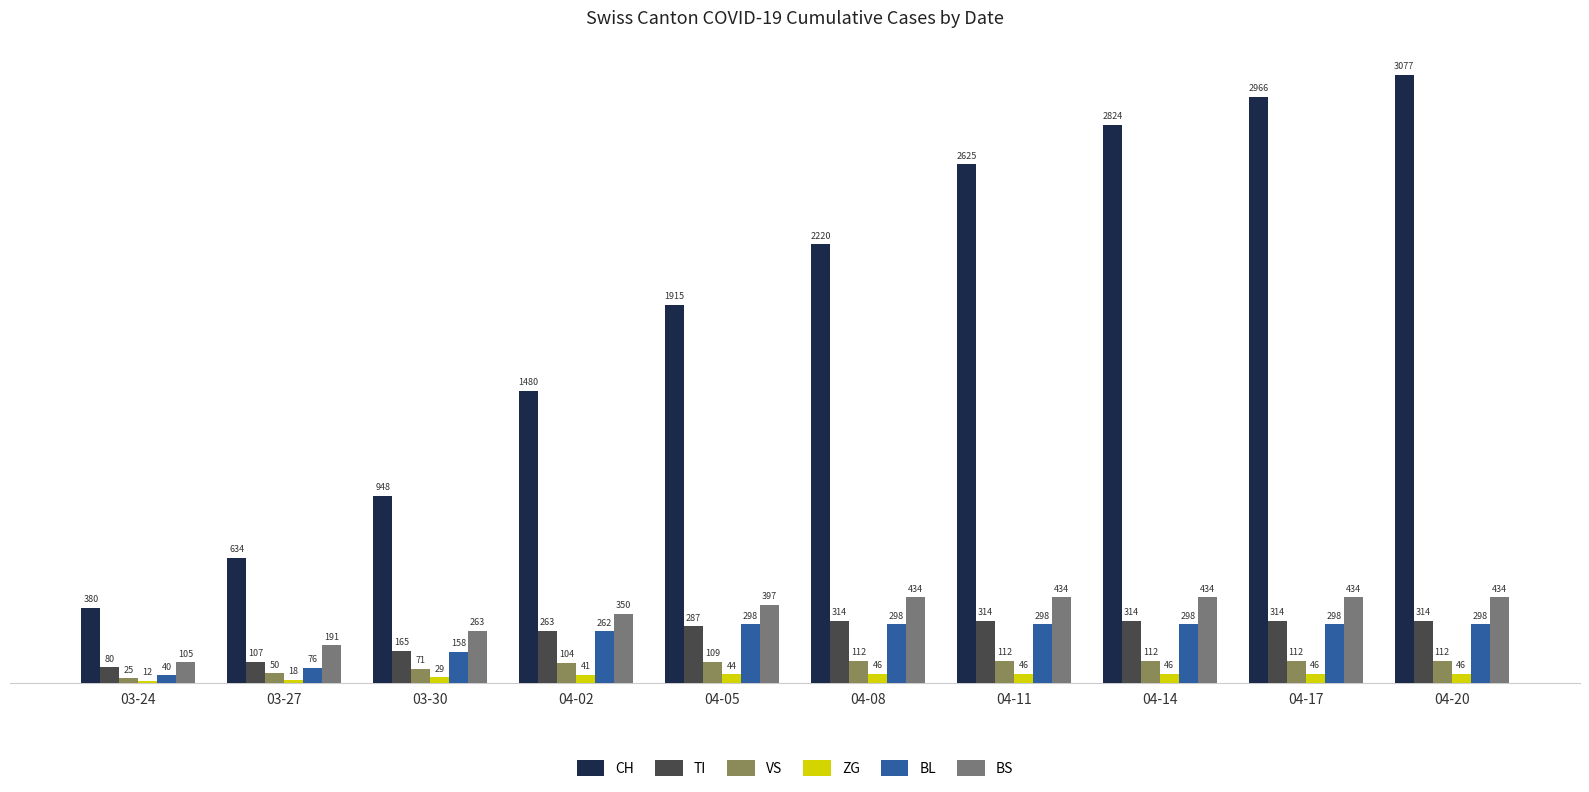

Reading right to left, transcribe all the data shown in this chart.

CH: 3077	2966	2824	2625	2220	1915	1480	948	634	380
TI: 314	314	314	314	314	287	263	165	107	80
VS: 112	112	112	112	112	109	104	71	50	25
ZG: 46	46	46	46	46	44	41	29	18	12
BL: 298	298	298	298	298	298	262	158	76	40
BS: 434	434	434	434	434	397	350	263	191	105